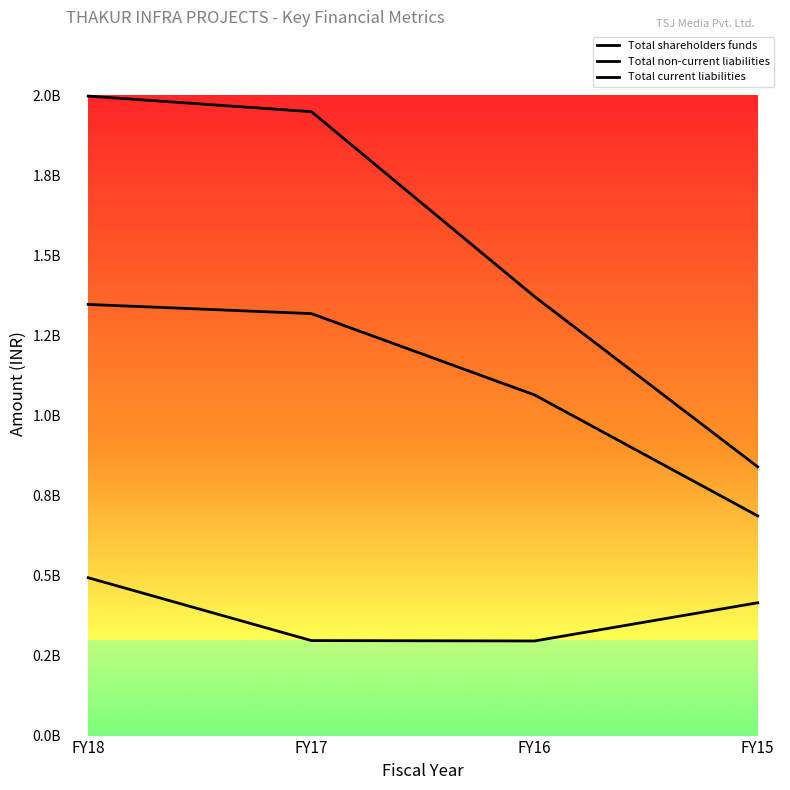

Which category has the highest value across all series?

FY18